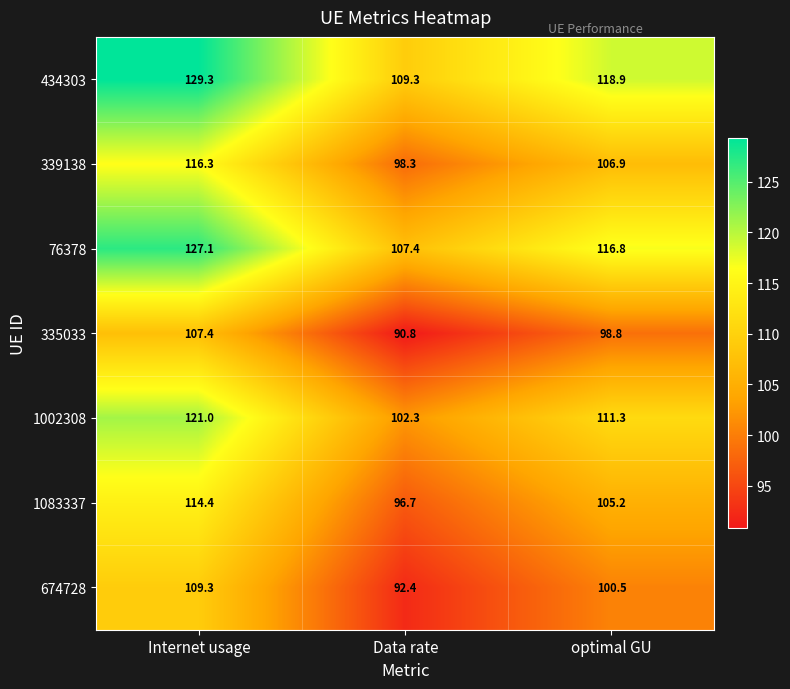

Which category has the highest value across all series?

Internet usage